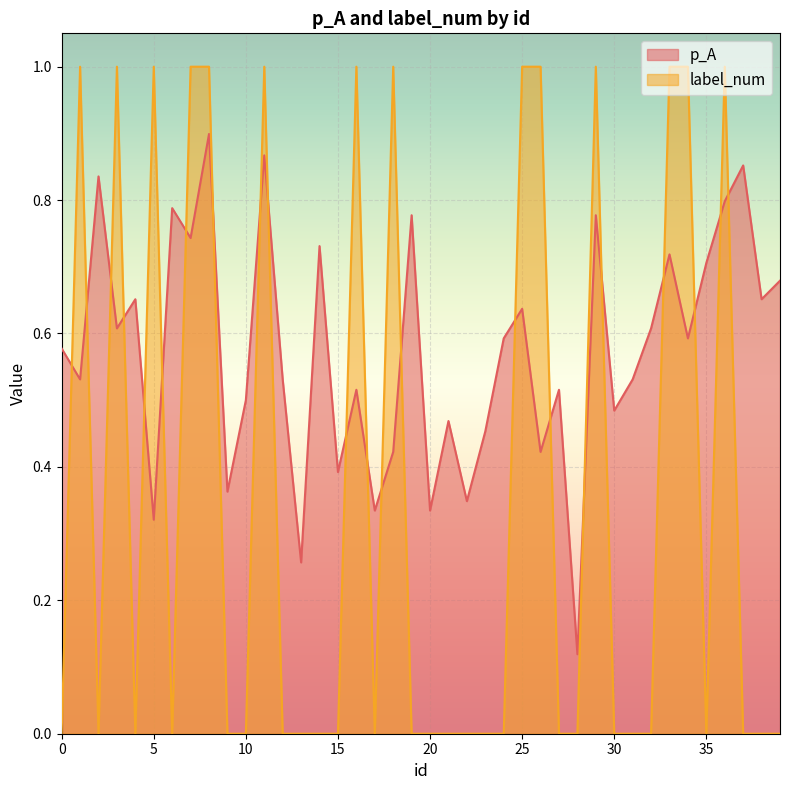

Which series has the largest total across all categories?

p_A